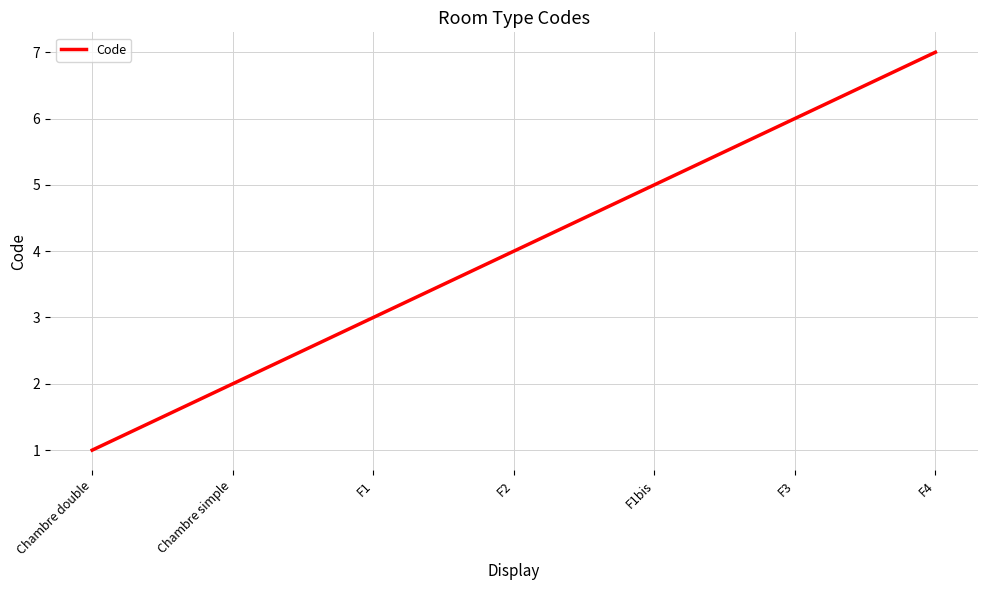

What position from the left is Chambre double?

1